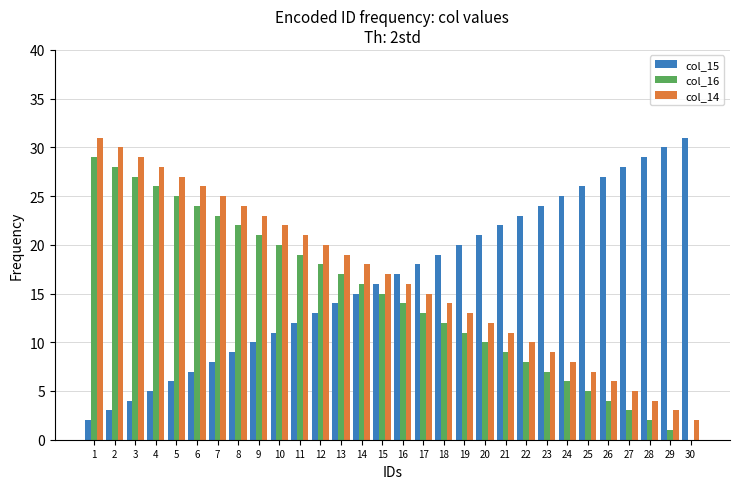

True or false: col_15 has a value of 7 at 6.

True